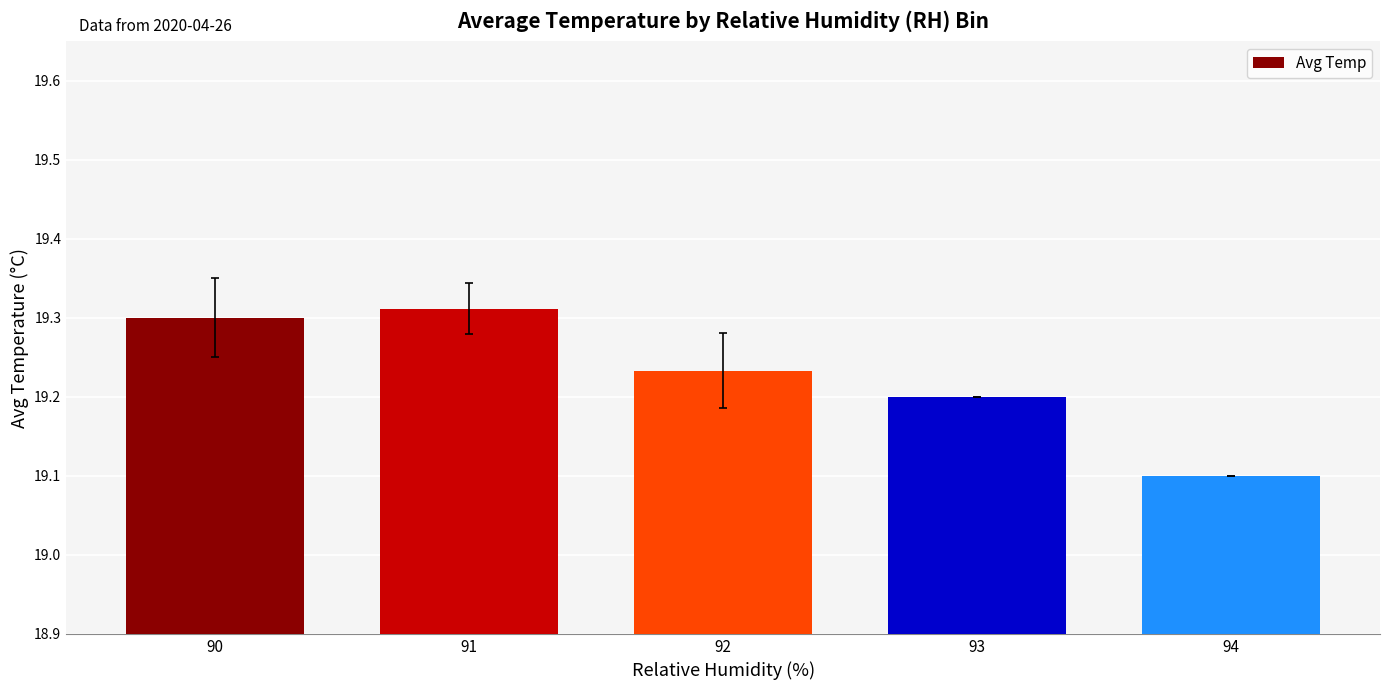

Between 91 and 90, which is larger?

91